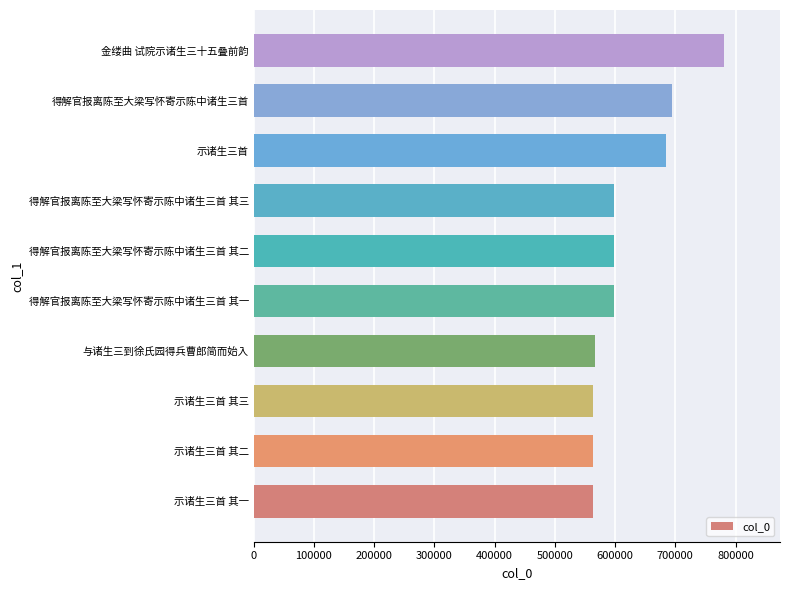

How many categories are shown in the chart?

10